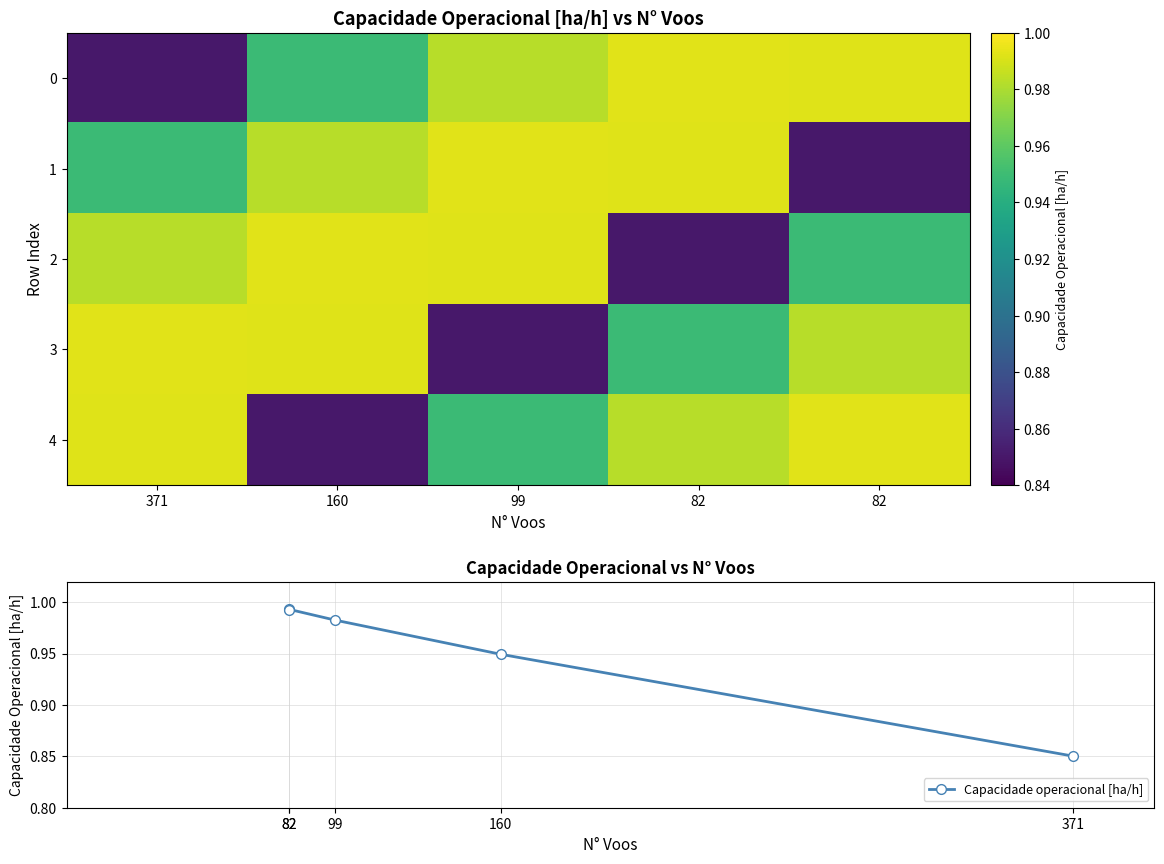

What is the difference between the second highest and minimum values in the Capacidade operacional [ha/h] series?

0.1